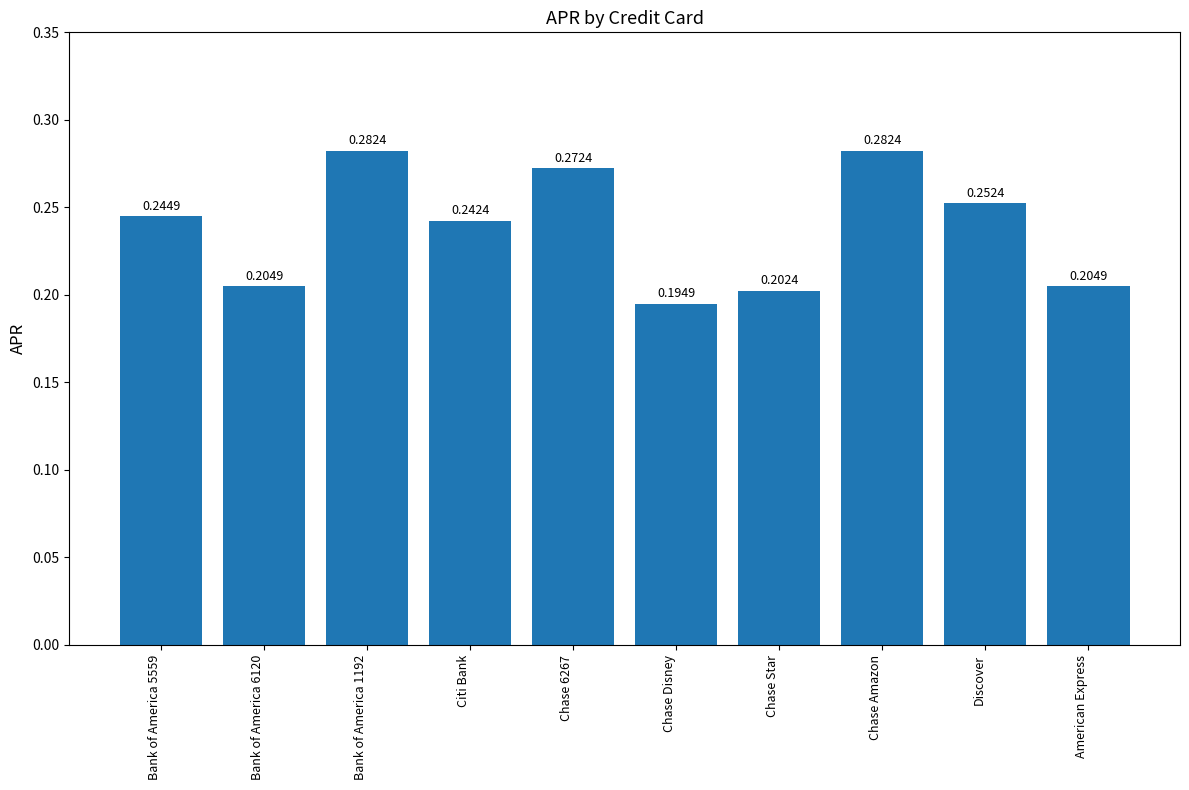

How many values are between 0 and 1?

10